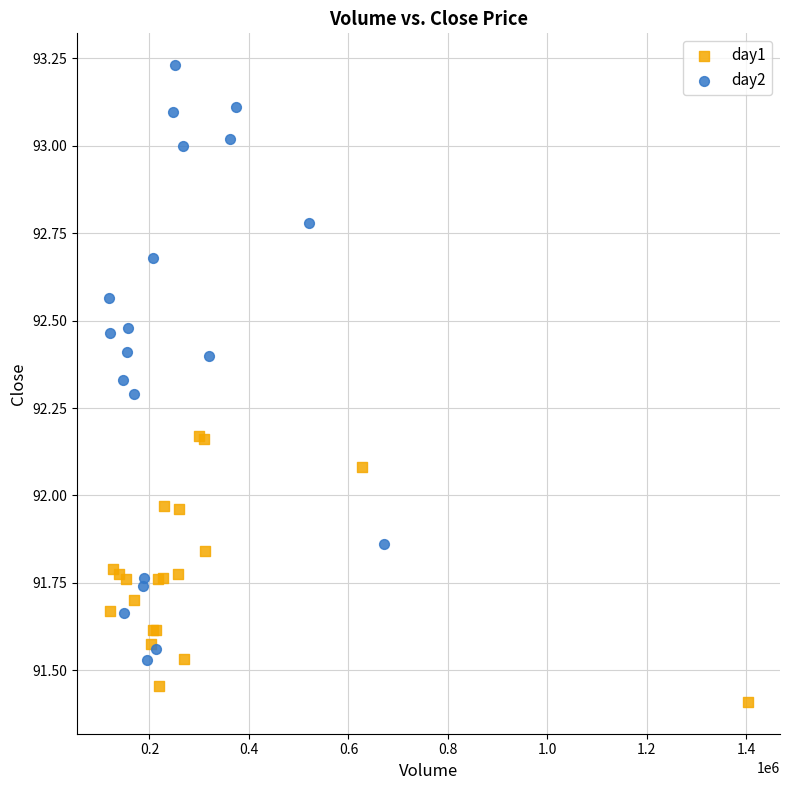

Which series has the widest spread of Y values?

day2